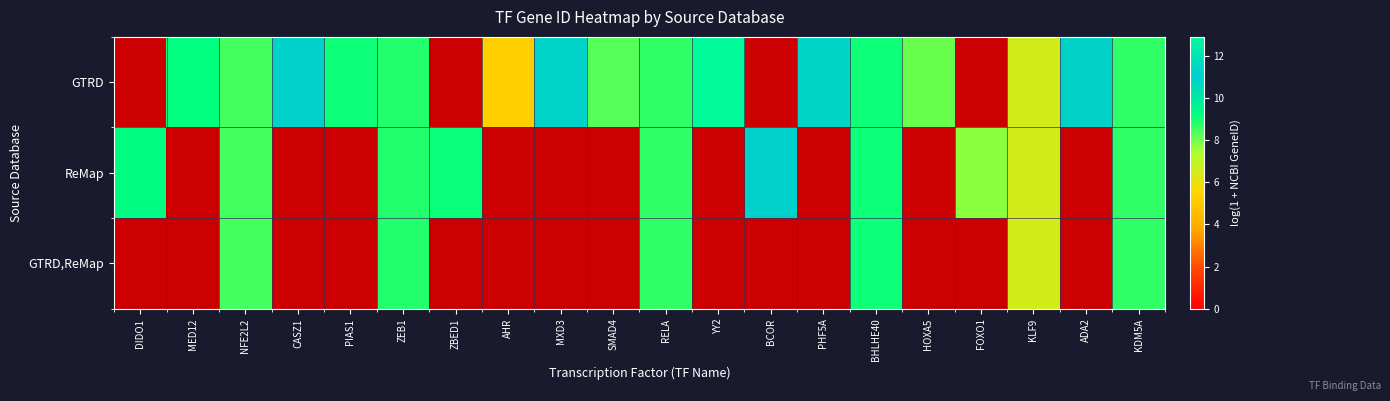

What is the greatest value displayed?

12.9